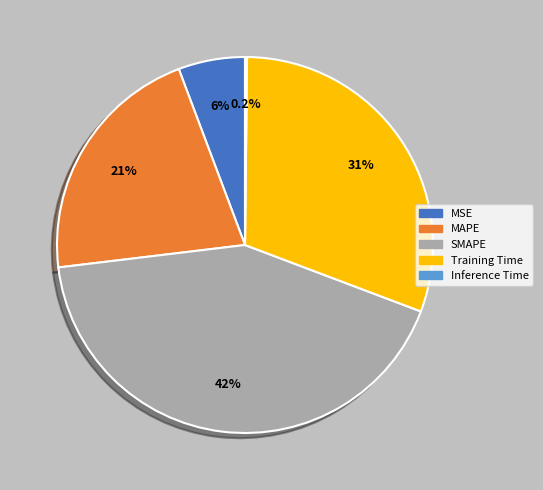

Is there any slice that represents more than half of the pie?

No